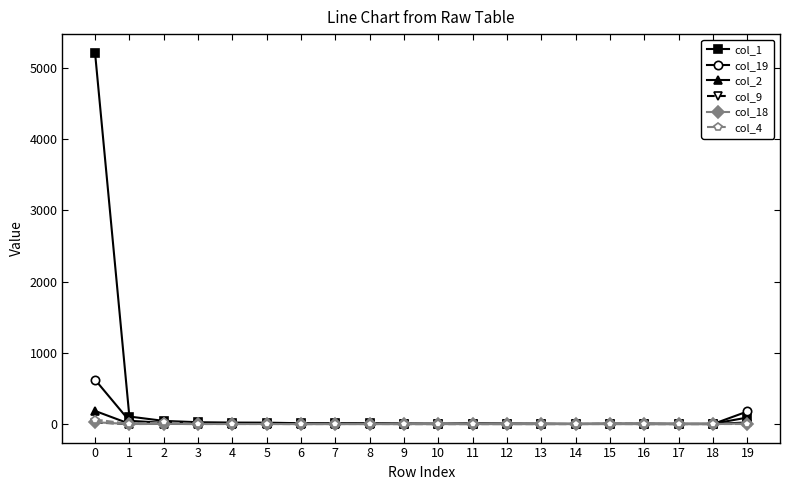

How many distinct data groups are displayed?

6